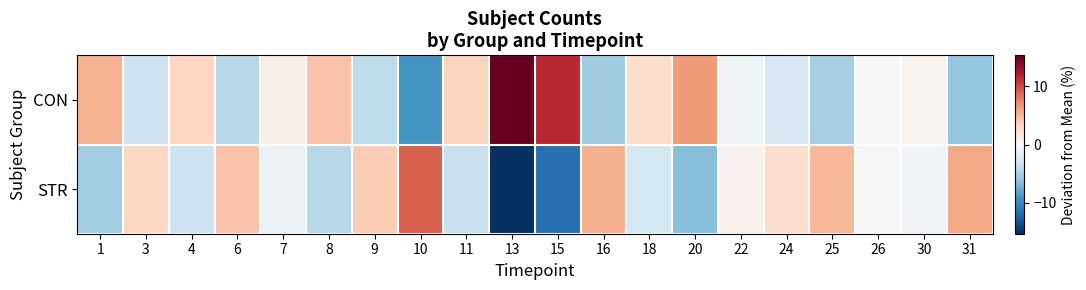

List the series in order of their overall mean, lowest first.

STR, CON